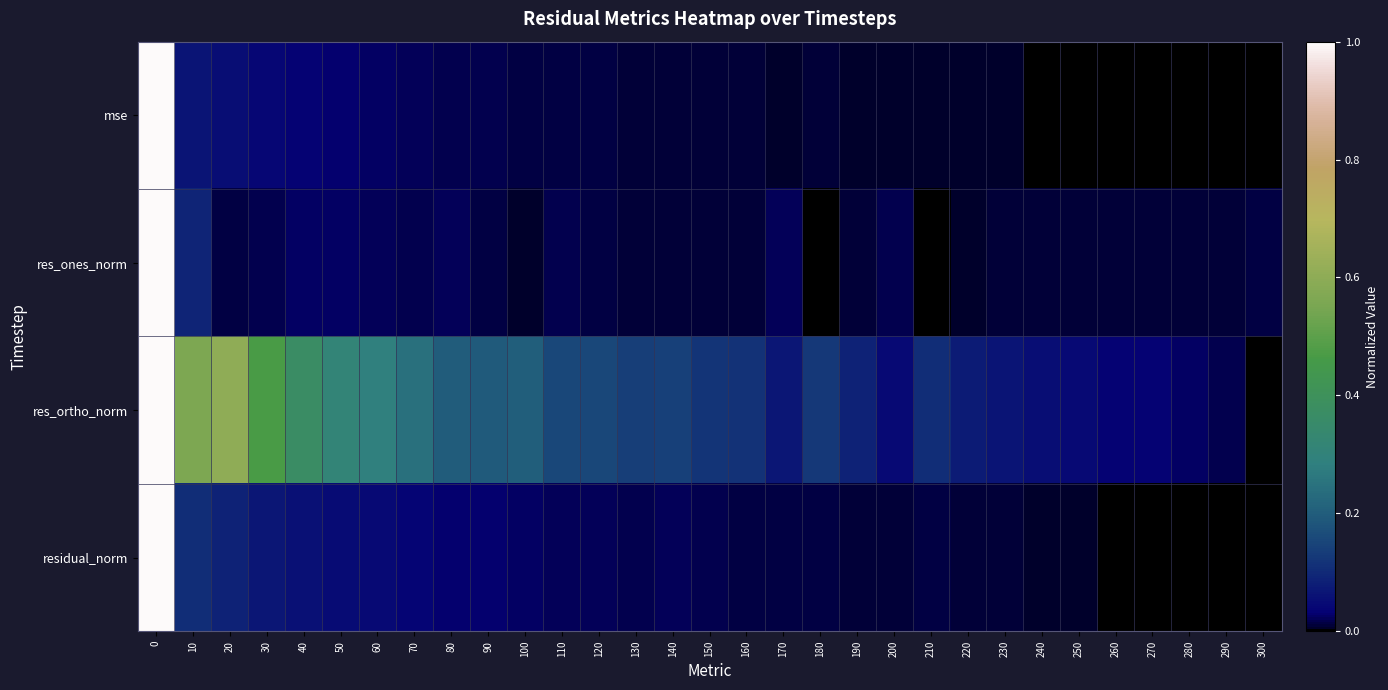

Reading left to right, transcribe all the data shown in this chart.

mse: 0=1.0	10=0.1	20=0.1	30=0.0	40=0.0	50=0.0	60=0.0	70=0.0	80=0.0	90=0.0	100=0.0	110=0.0	120=0.0	130=0.0	140=0.0	150=0.0	160=0.0	170=0.0	180=0.0	190=0.0	200=0.0	210=0.0	220=0.0	230=0.0	240=0.0	250=0.0	260=0.0	270=0.0	280=0.0	290=0.0	300=0.0
res_ones_norm: 0=1.0	10=0.1	20=0.0	30=0.0	40=0.0	50=0.0	60=0.0	70=0.0	80=0.0	90=0.0	100=0.0	110=0.0	120=0.0	130=0.0	140=0.0	150=0.0	160=0.0	170=0.0	180=0.0	190=0.0	200=0.0	210=0.0	220=0.0	230=0.0	240=0.0	250=0.0	260=0.0	270=0.0	280=0.0	290=0.0	300=0.0
res_ortho_norm: 0=1.0	10=0.6	20=0.6	30=0.5	40=0.4	50=0.3	60=0.3	70=0.2	80=0.2	90=0.2	100=0.2	110=0.2	120=0.2	130=0.1	140=0.1	150=0.1	160=0.1	170=0.1	180=0.1	190=0.1	200=0.0	210=0.1	220=0.1	230=0.1	240=0.1	250=0.0	260=0.0	270=0.0	280=0.0	290=0.0	300=0.0
residual_norm: 0=1.0	10=0.1	20=0.1	30=0.1	40=0.1	50=0.0	60=0.0	70=0.0	80=0.0	90=0.0	100=0.0	110=0.0	120=0.0	130=0.0	140=0.0	150=0.0	160=0.0	170=0.0	180=0.0	190=0.0	200=0.0	210=0.0	220=0.0	230=0.0	240=0.0	250=0.0	260=0.0	270=0.0	280=0.0	290=0.0	300=0.0